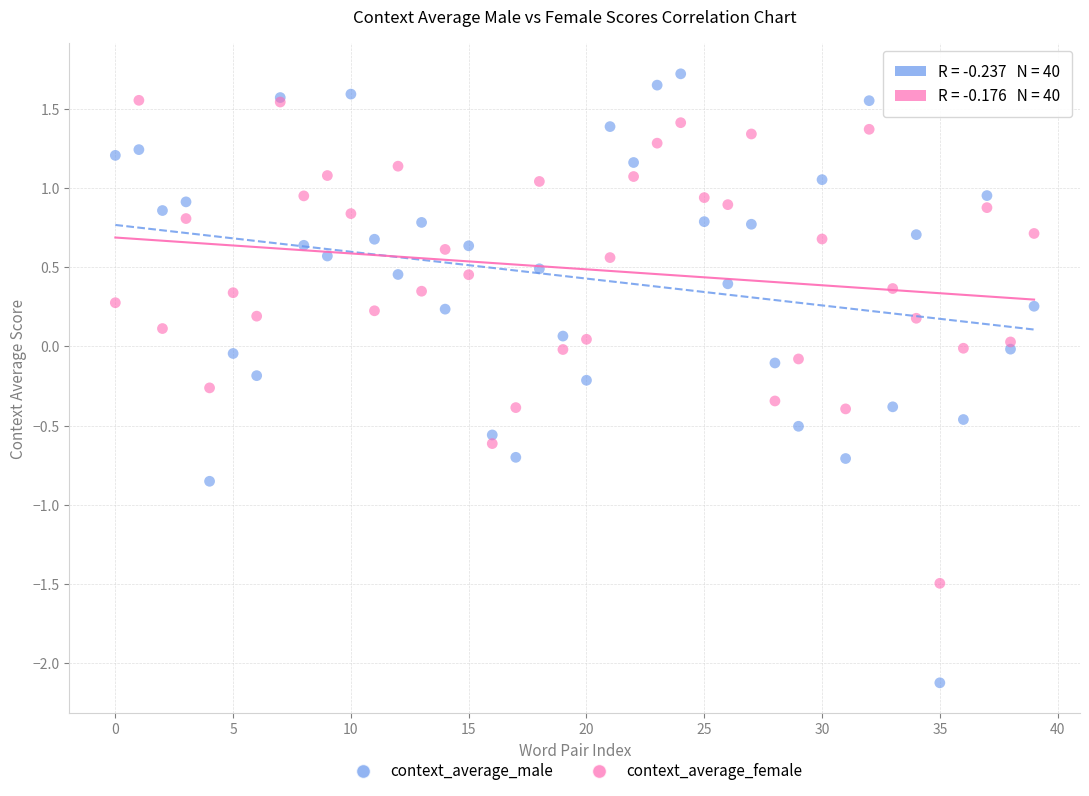

Which series has the largest Y range (max minus min)?

context_average_male